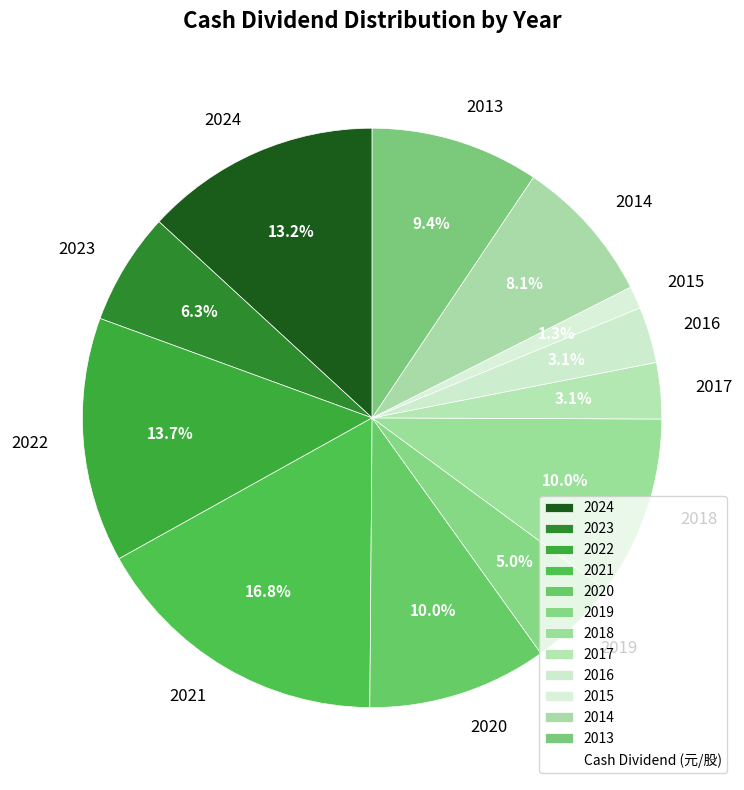

True or false: 2016 accounts for 3% of the total.

True